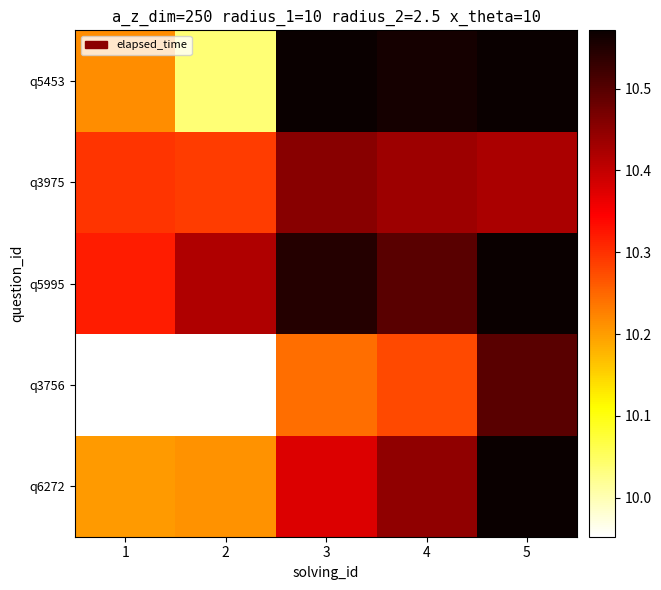

List the series in order of their peak value, highest first.

q6272, q5995, q5453, q3756, q3975